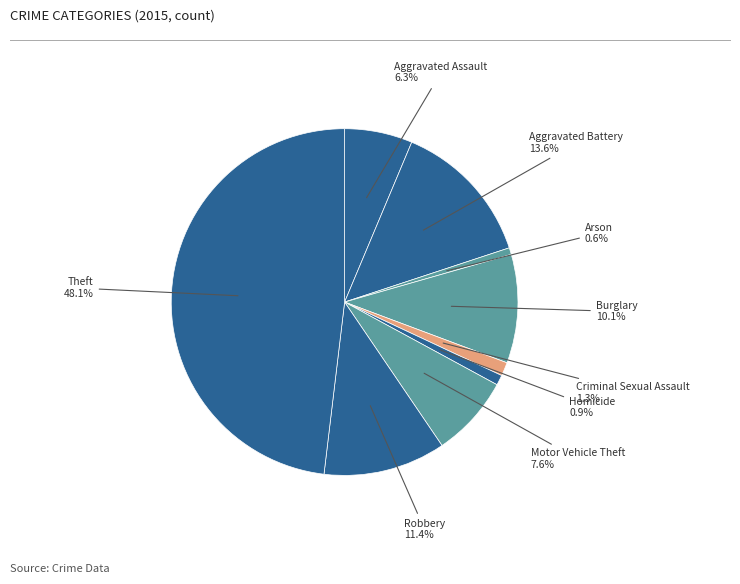

What is the largest slice in the pie chart?

Theft